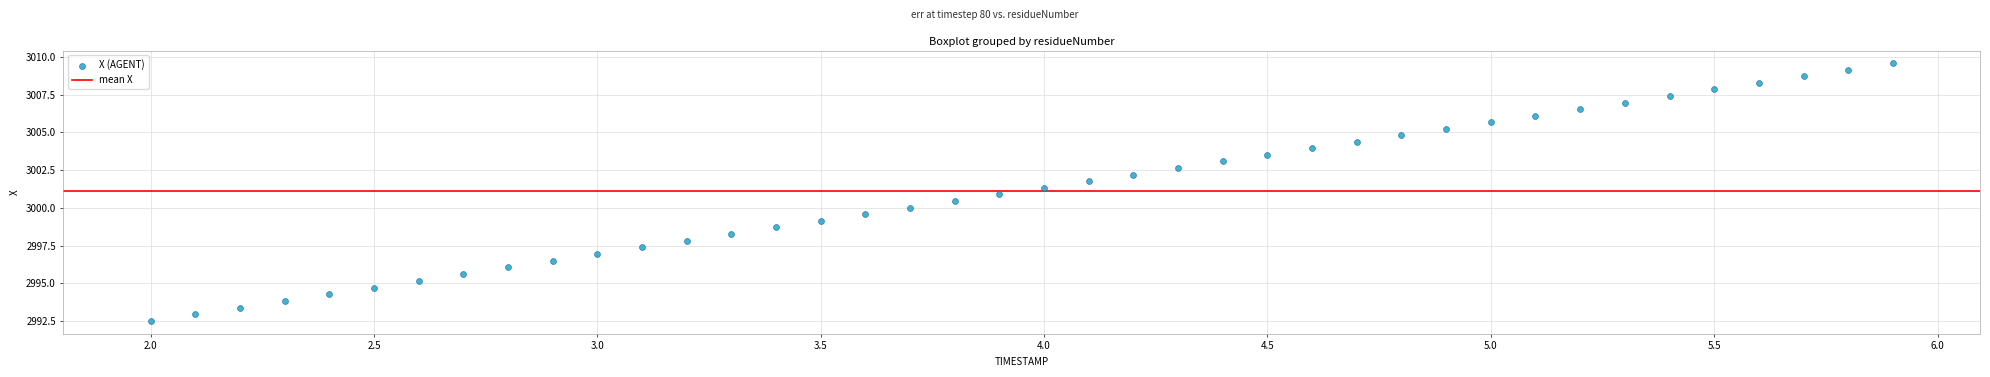

What is the range of Y values (max minus min)?

17.1